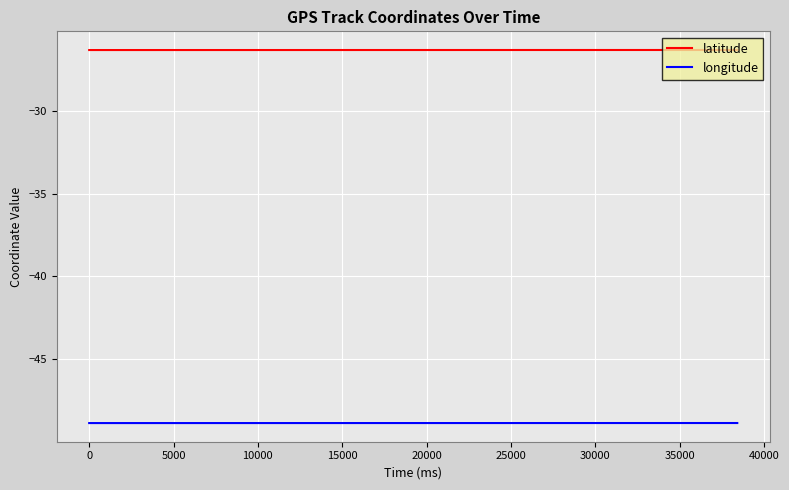

What is the highest value of the latitude series?

-26.3